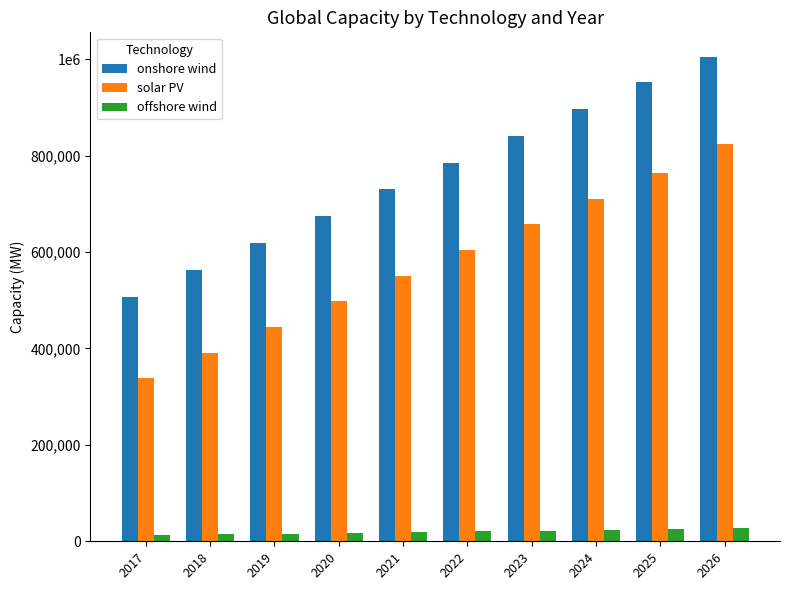

What are all the series names shown in the legend?

onshore wind, solar PV, offshore wind